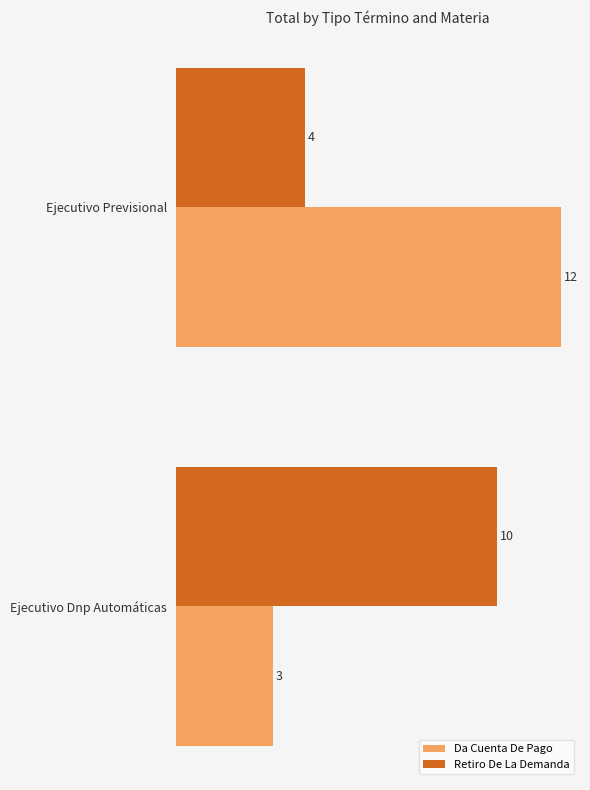

At which category is the sum across all series the highest?

Ejecutivo Previsional